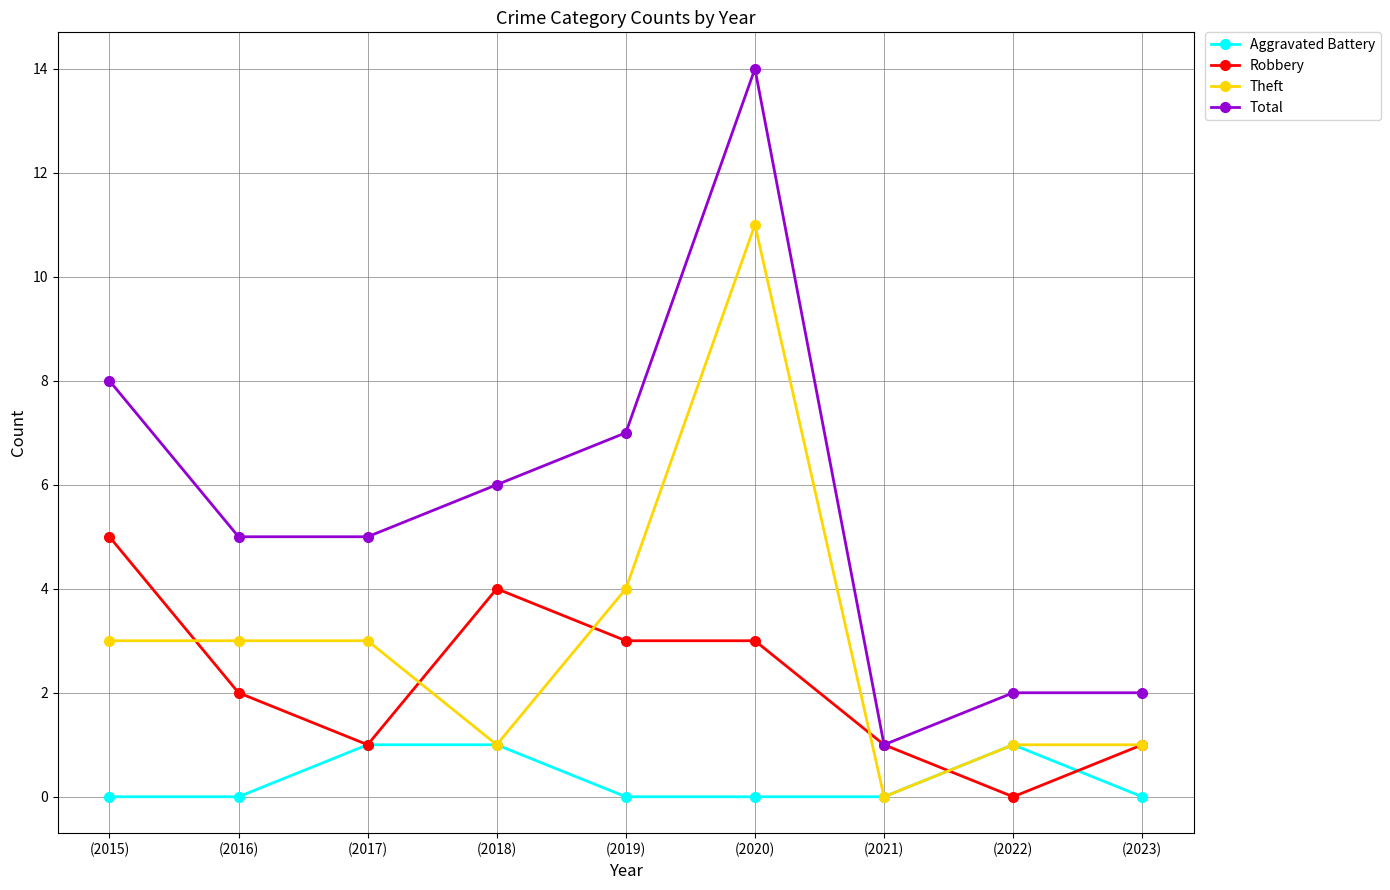

Which series has the largest total across all categories?

Total